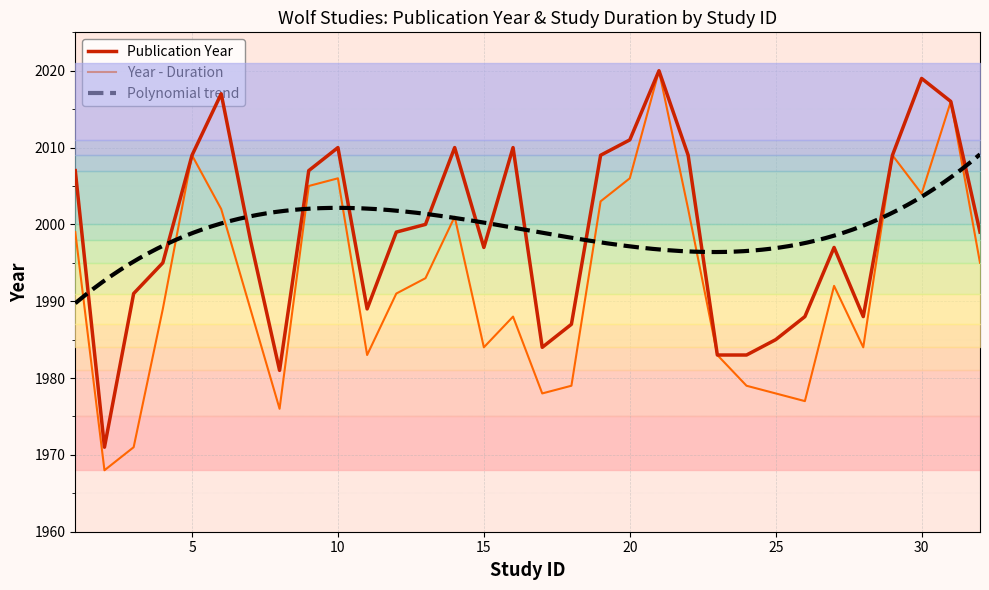

What is the value of the 23rd point from the left?

1983